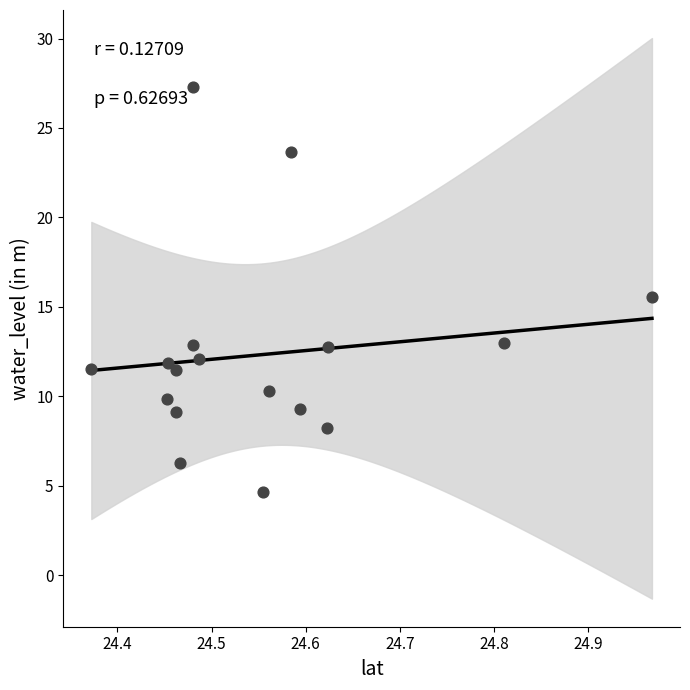

What is the range of Y values (max minus min)?

22.6